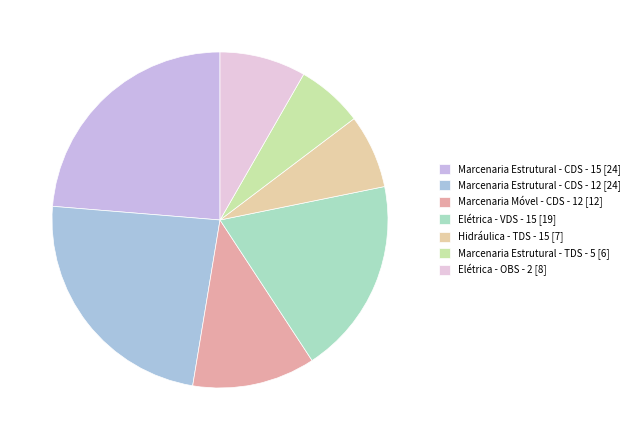

Count the number of slices in the pie.

7